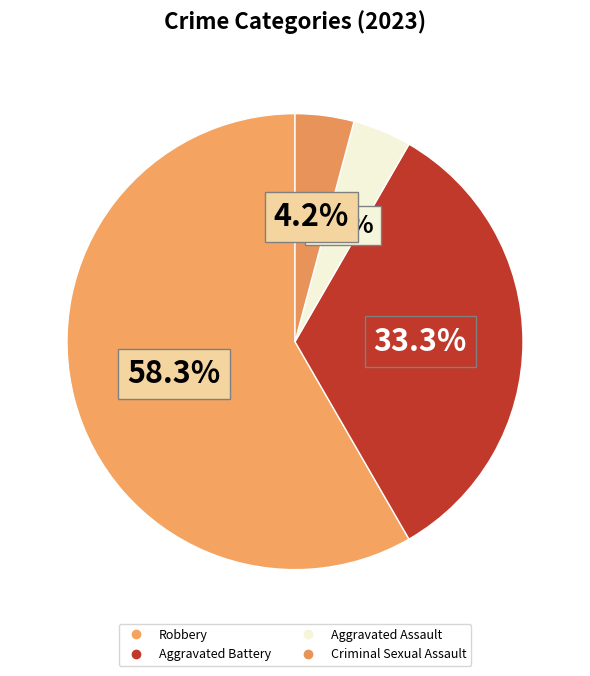

To the nearest percent, what is the combined percentage of Aggravated Assault and Criminal Sexual Assault?

8%